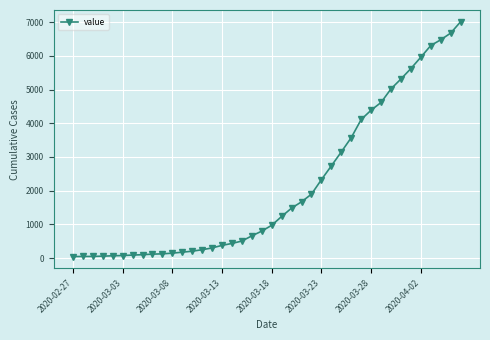

What is the maximum value shown in the chart?

7011